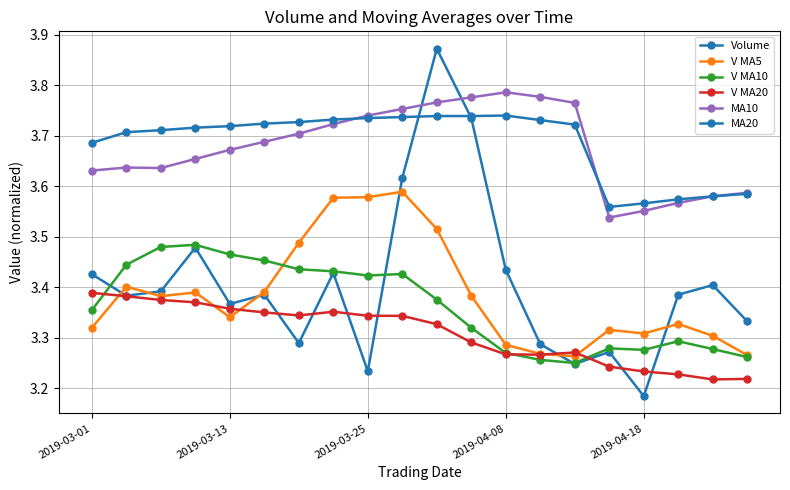

Reading right to left, what are all the values shown in this chart?

Volume: 3.3	3.4	3.4	3.2	3.3	3.2	3.3	3.4	3.7	3.9	3.6	3.2	3.4	3.3	3.4	3.4	3.5	3.4	3.4	3.4
V MA5: 3.3	3.3	3.3	3.3	3.3	3.3	3.3	3.3	3.4	3.5	3.6	3.6	3.6	3.5	3.4	3.3	3.4	3.4	3.4	3.3
V MA10: 3.3	3.3	3.3	3.3	3.3	3.2	3.3	3.3	3.3	3.4	3.4	3.4	3.4	3.4	3.5	3.5	3.5	3.5	3.4	3.4
V MA20: 3.2	3.2	3.2	3.2	3.2	3.3	3.3	3.3	3.3	3.3	3.3	3.3	3.4	3.3	3.4	3.4	3.4	3.4	3.4	3.4
MA10: 3.6	3.6	3.6	3.6	3.5	3.8	3.8	3.8	3.8	3.8	3.8	3.7	3.7	3.7	3.7	3.7	3.7	3.6	3.6	3.6
MA20: 3.6	3.6	3.6	3.6	3.6	3.7	3.7	3.7	3.7	3.7	3.7	3.7	3.7	3.7	3.7	3.7	3.7	3.7	3.7	3.7